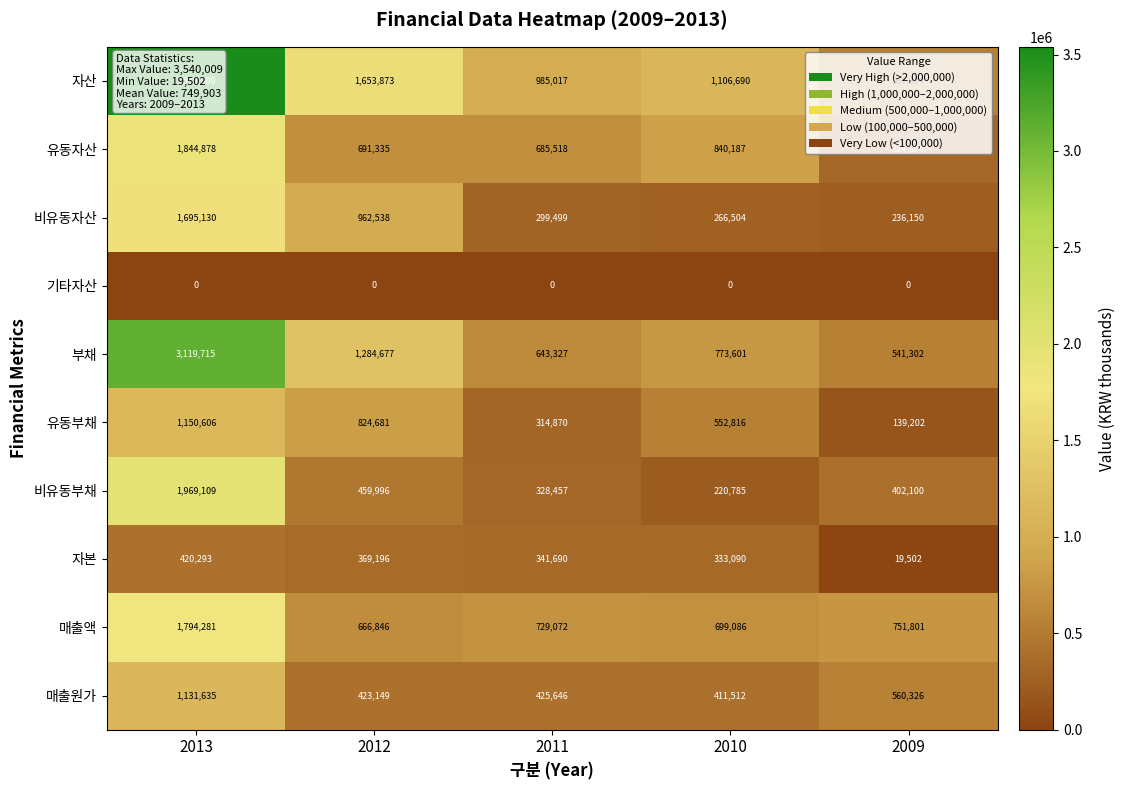

What is the average value of the 자본 series?

296754